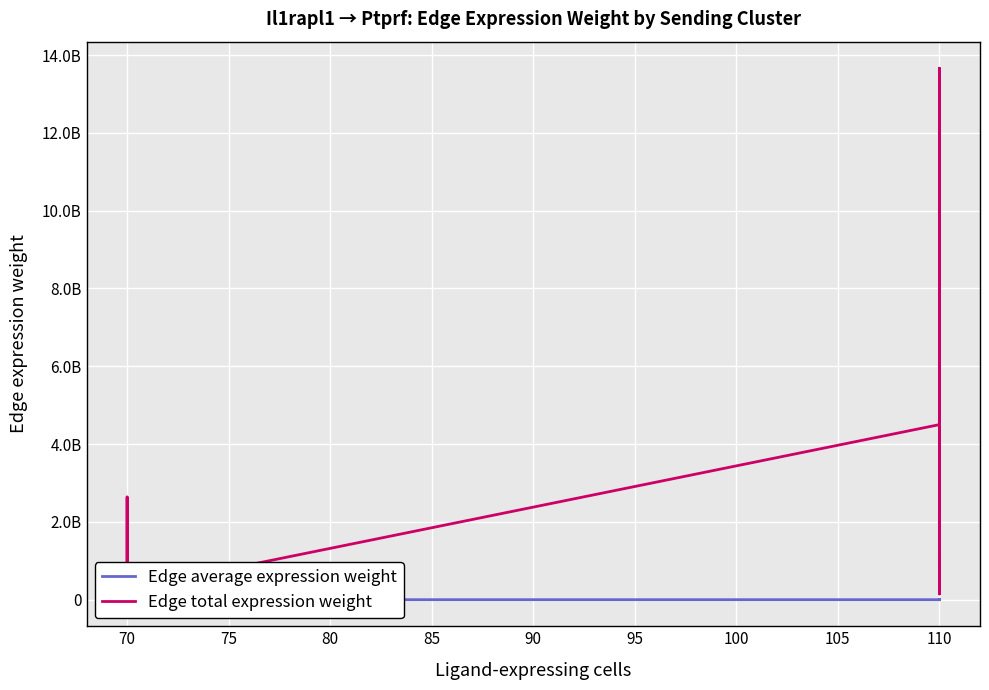

How many data points in Edge total expression weight are above 948093945?

7